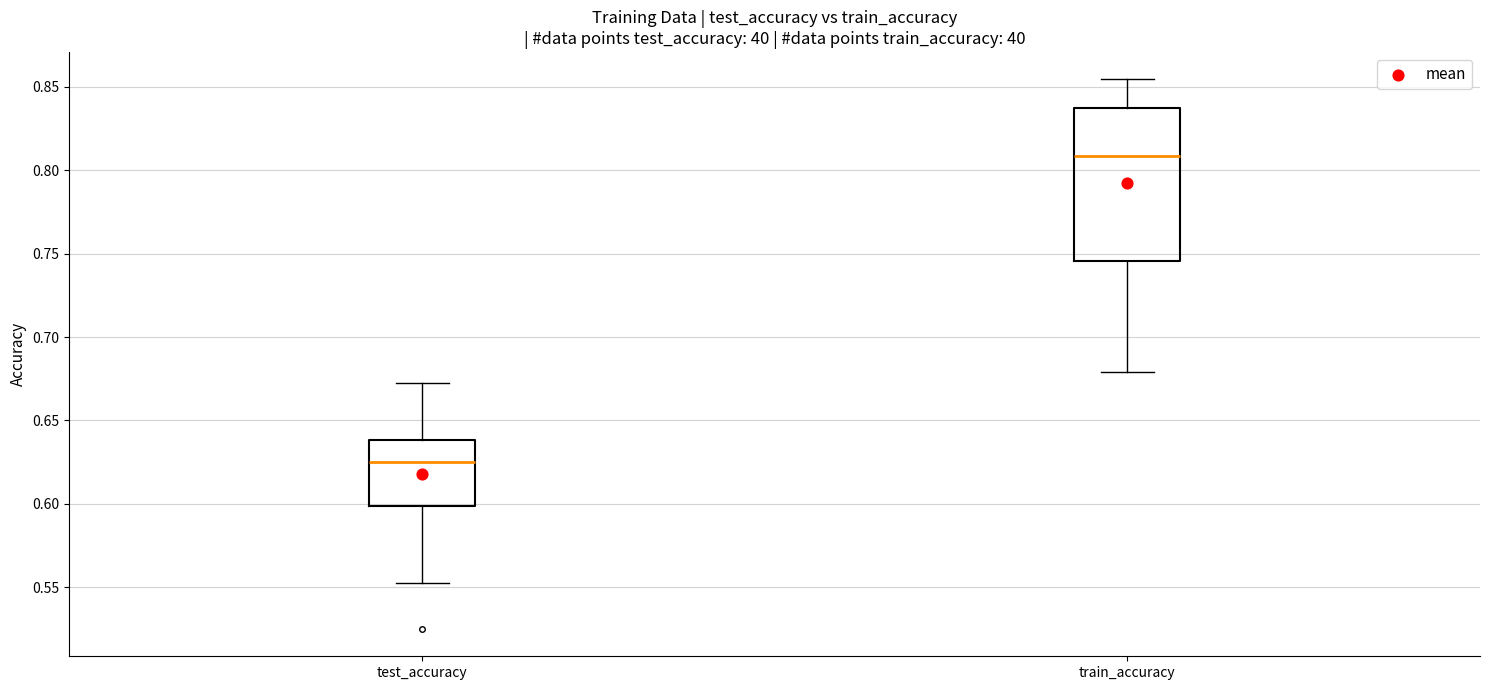

Where does the lower whisker of the box for train_accuracy end on the y-axis? The values are not printed on the chart, so give them approximately, as read against the axis.

0.680